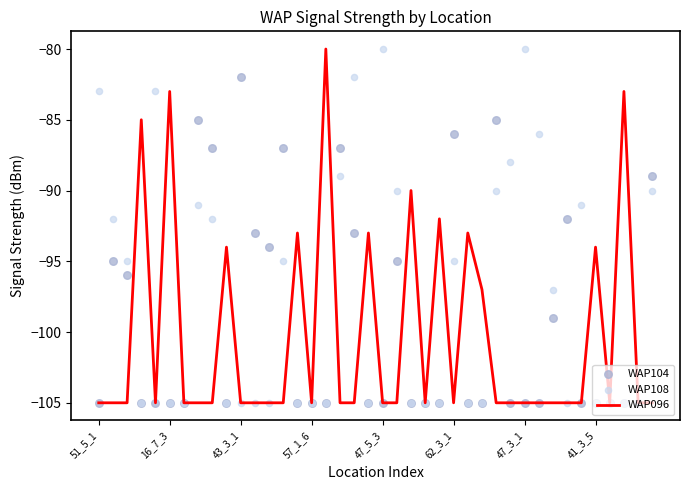

Which series contains the highest Y value?

WAP096